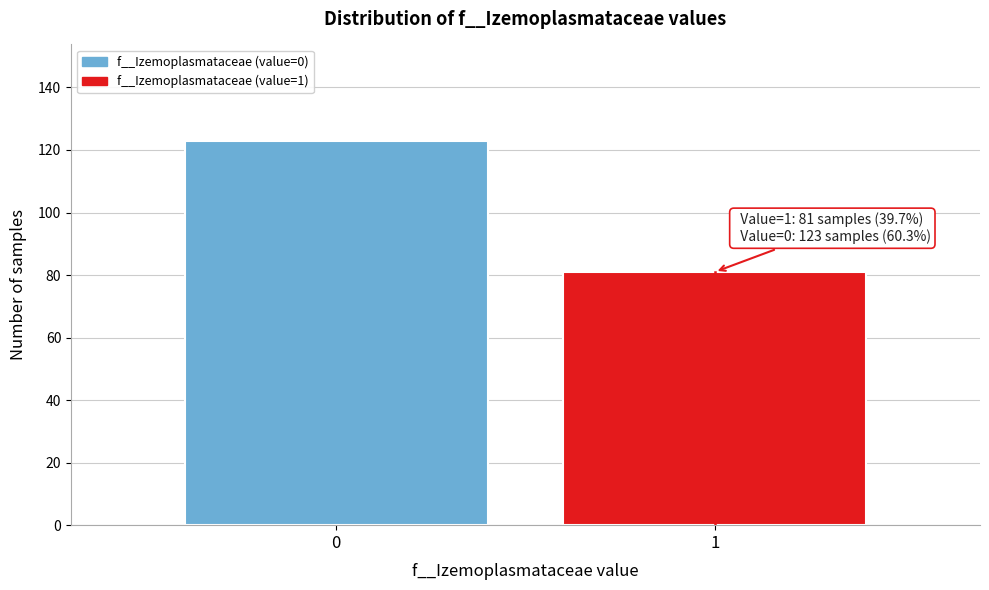

Reading left to right, transcribe all the data shown in this chart.

0=123	1=81